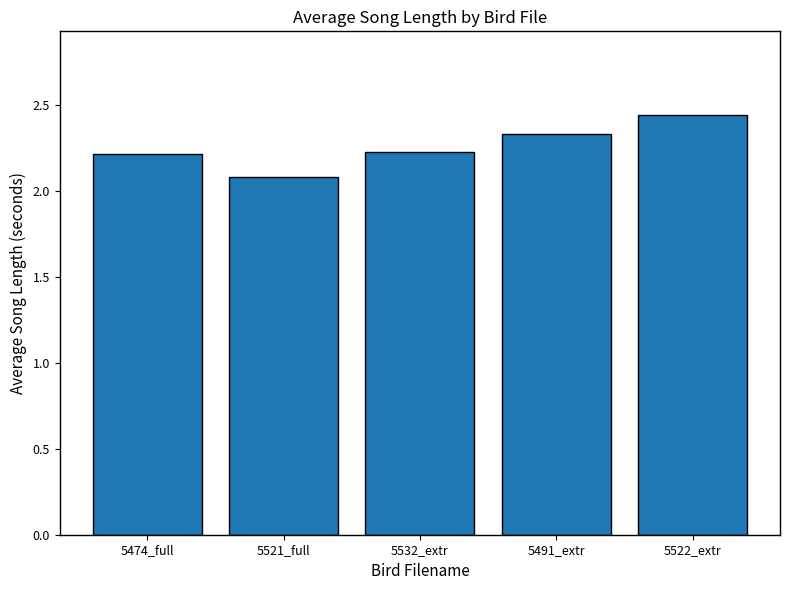

Where is the data nearest to the value 2?

5521_full